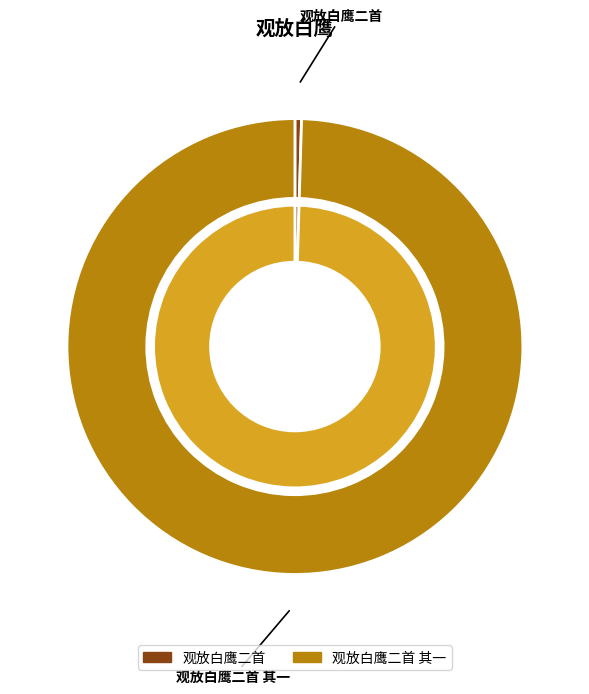

Rank the categories by value from lowest to highest.

观放白鹰二首, 观放白鹰二首 其一